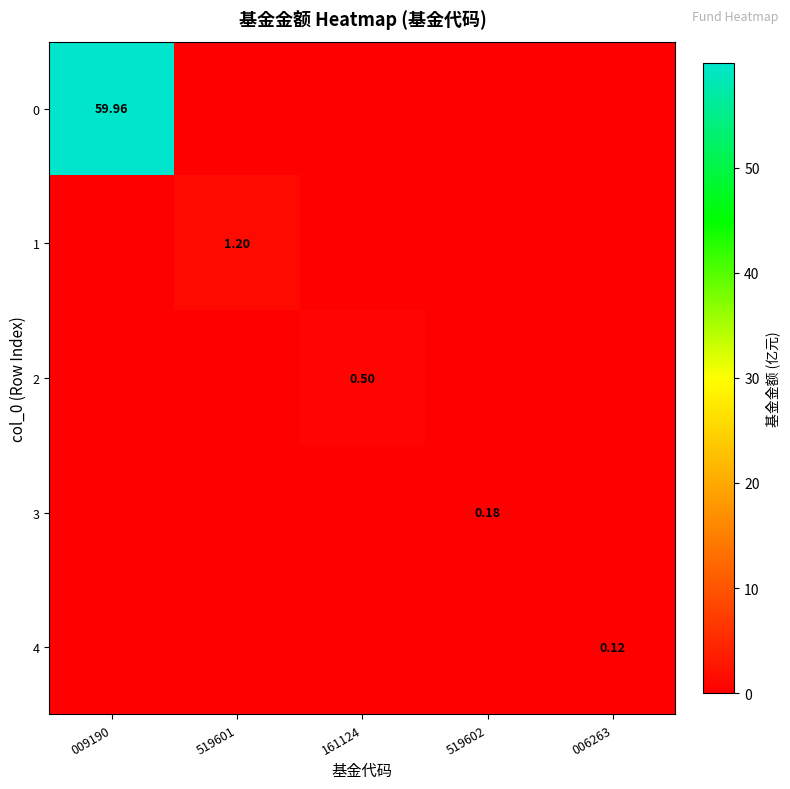

Is it true that 0 equals 25.3 at 519601?

False